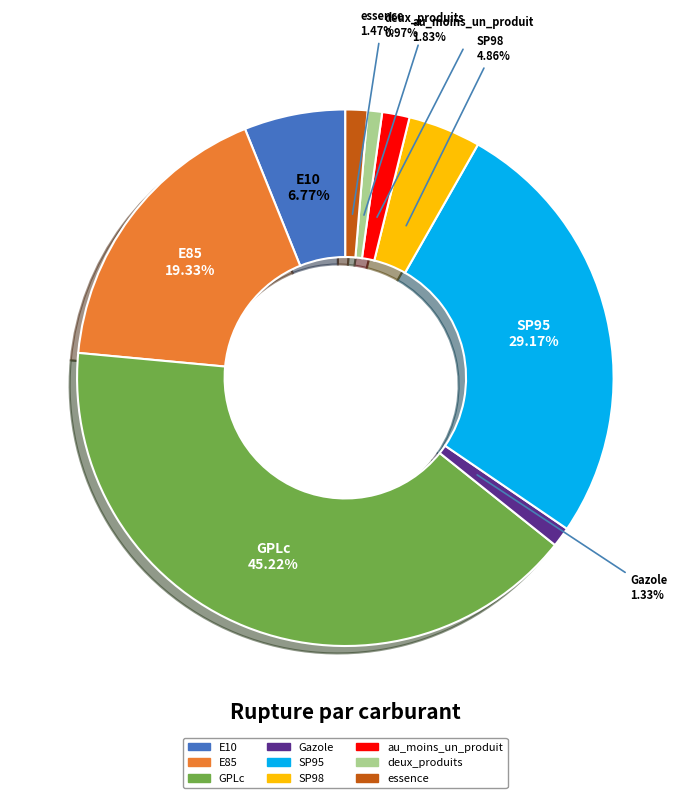

What is the ratio of the value at Gazole to the value at SP98?

0.3